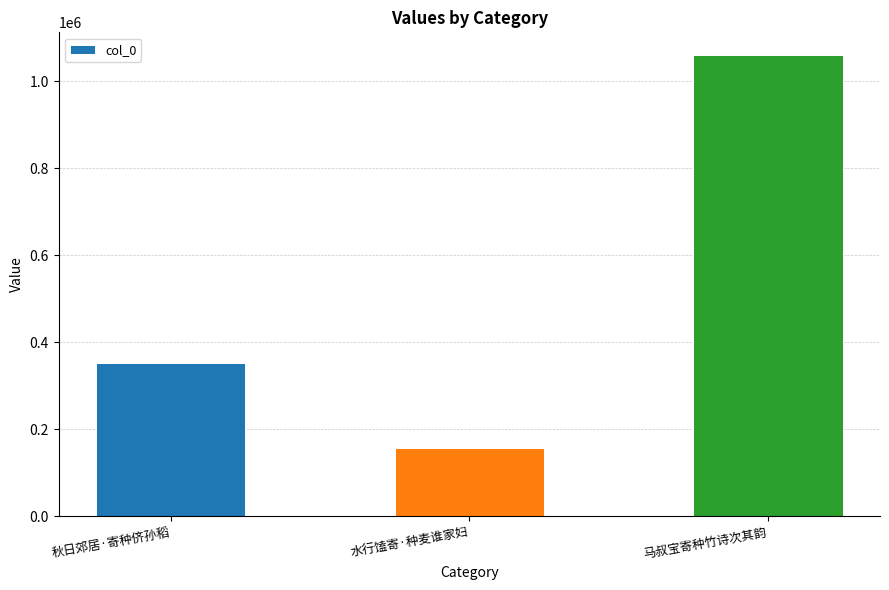

Does the chart contain any negative values?

No